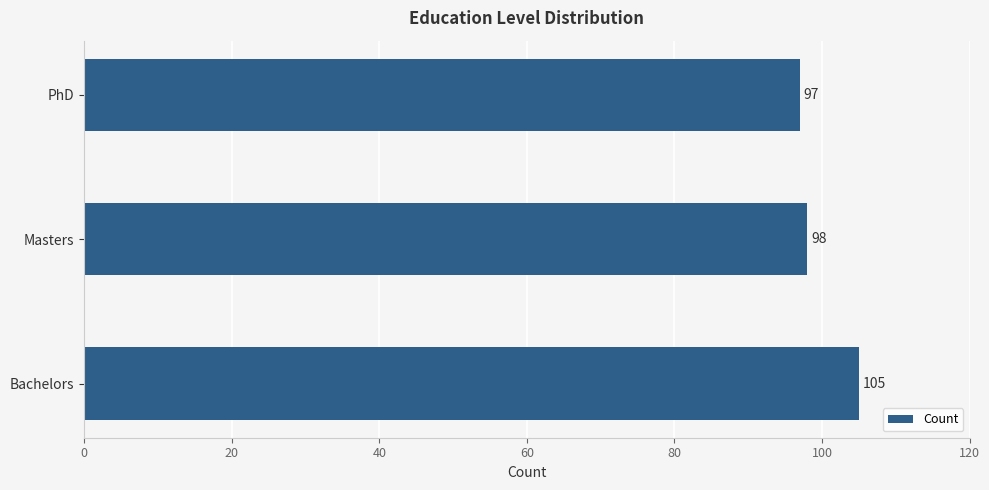

Reading bottom to top, list all the values displayed in this chart.

Bachelors=105	Masters=98	PhD=97